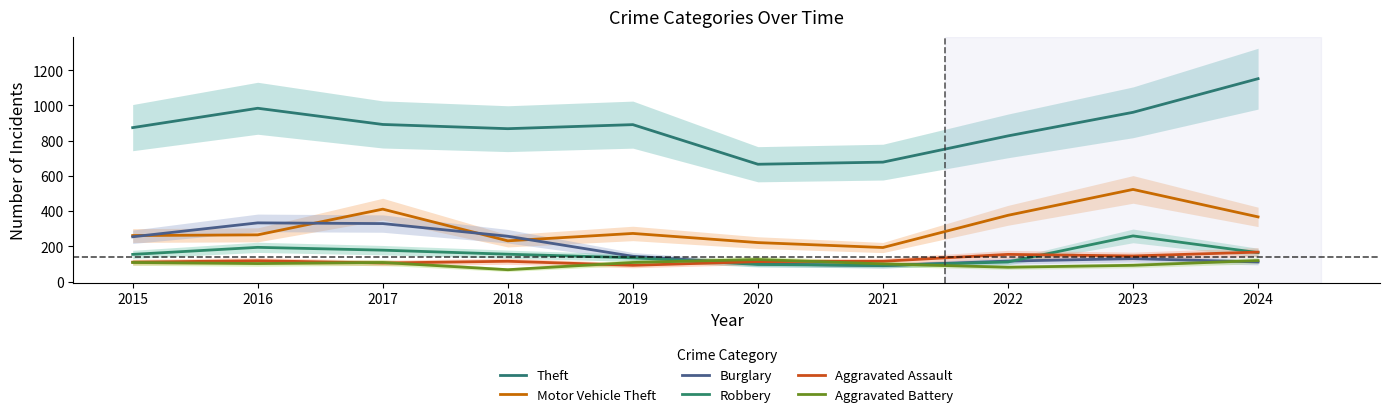

What is the sum of the Burglary values at 2016 and 2018?

590